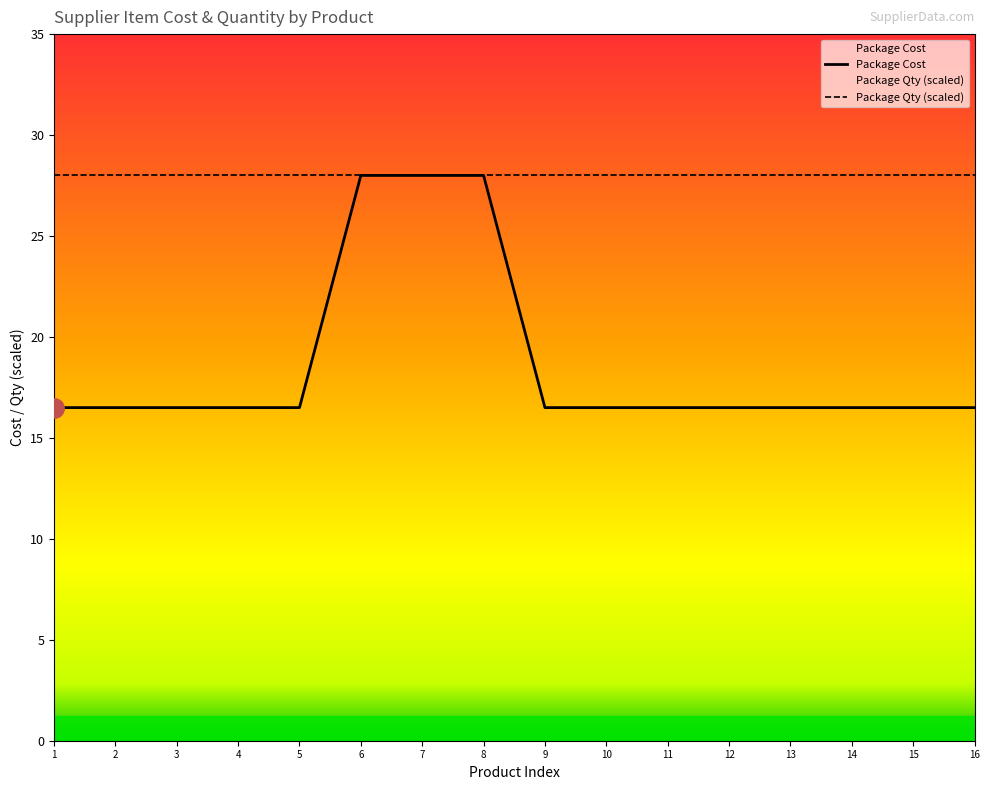

What is the difference between the maximum and minimum values?

11.5